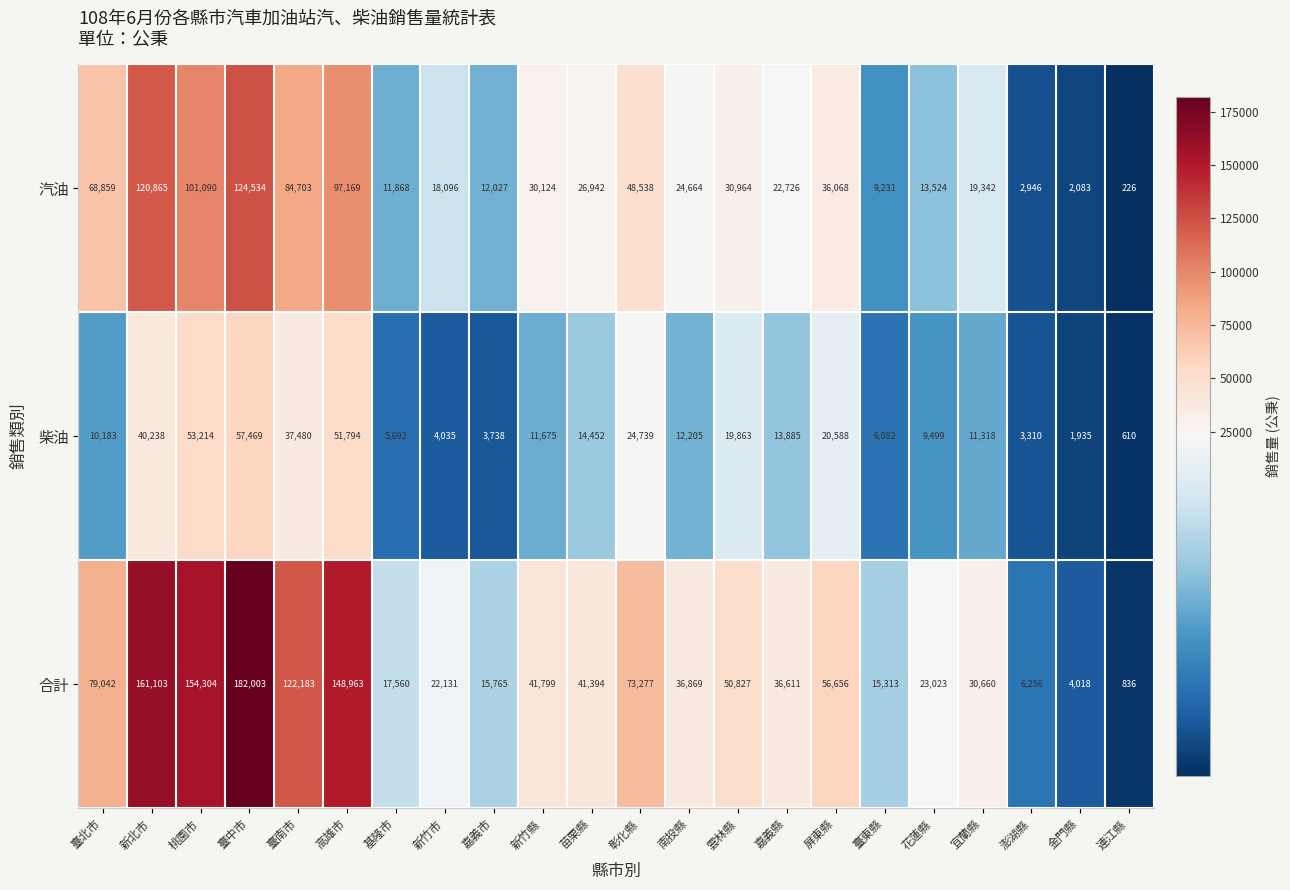

Is it true that 柴油 equals 4035 at 新竹市?

True